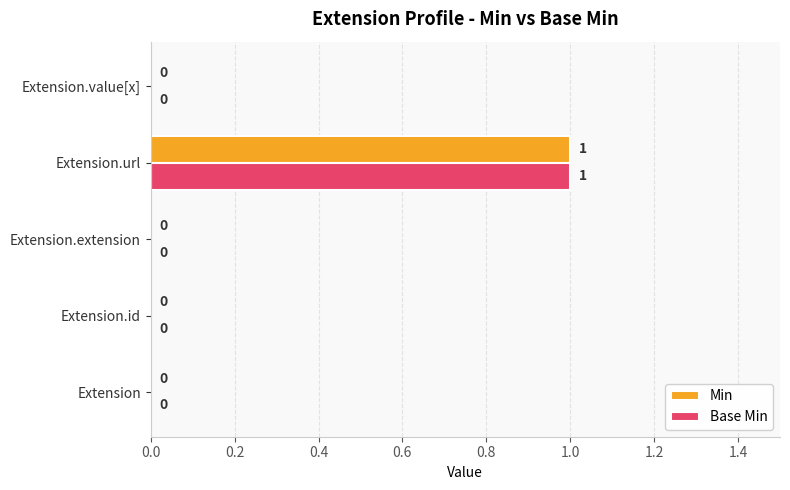

What are all the series names shown in the legend?

Min, Base Min